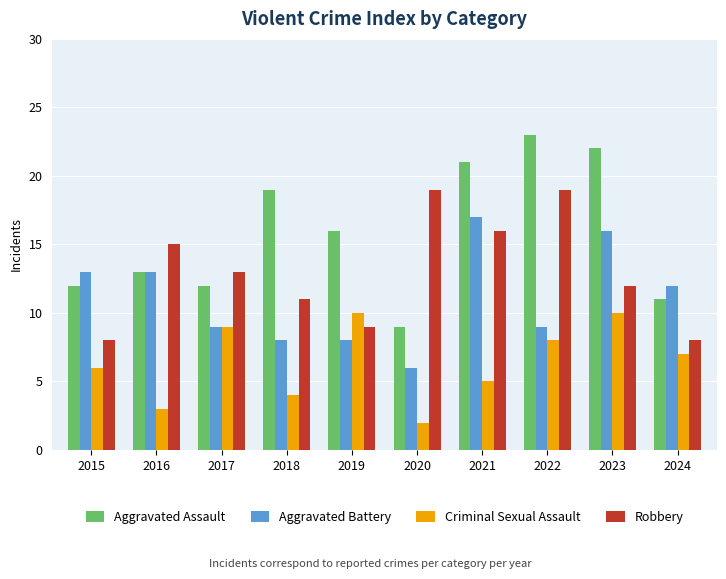

What is the difference between the highest and lowest values at 2017?

4